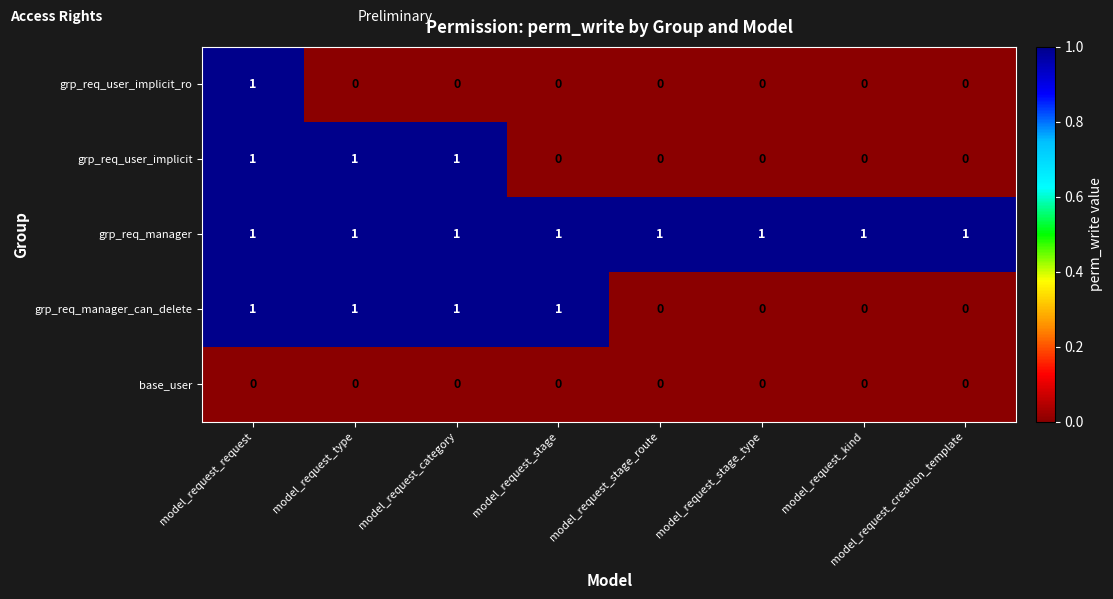

What is the spread (max minus min) of values at model_request_stage_route?

1